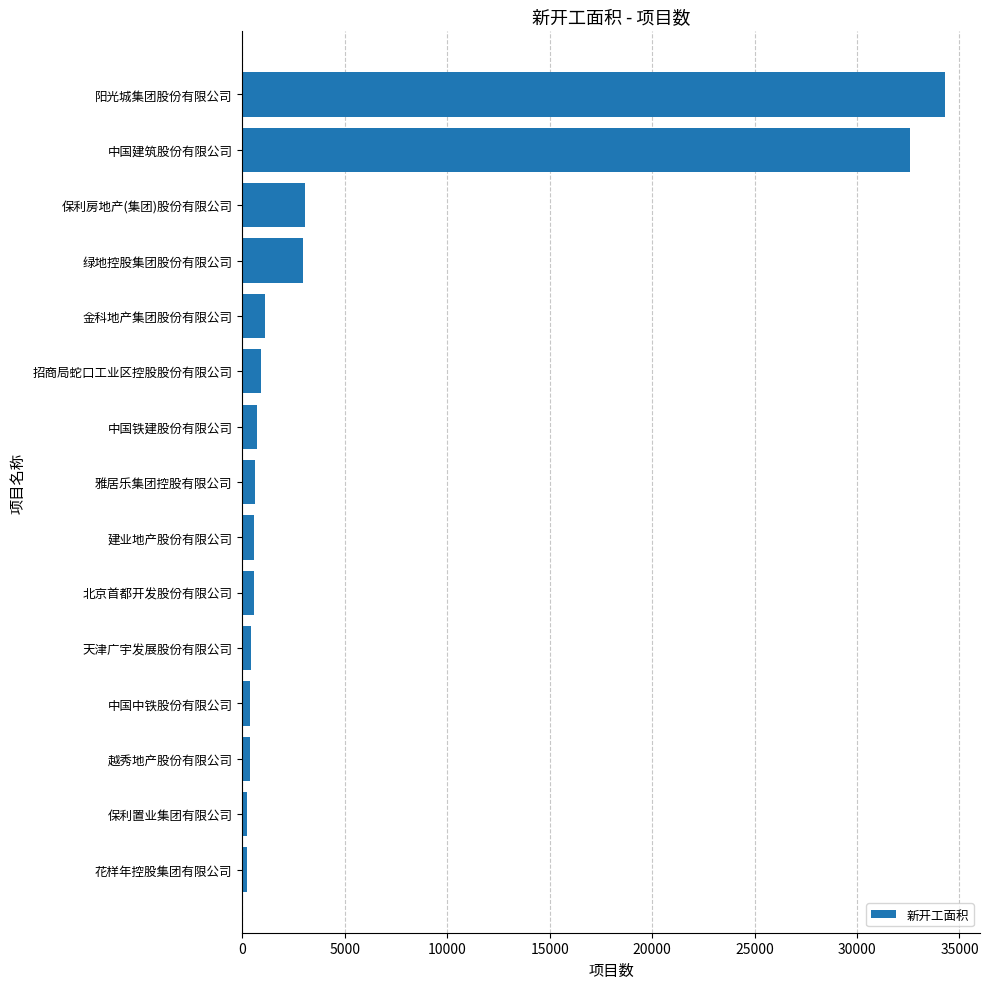

How many distinct data groups are displayed?

1